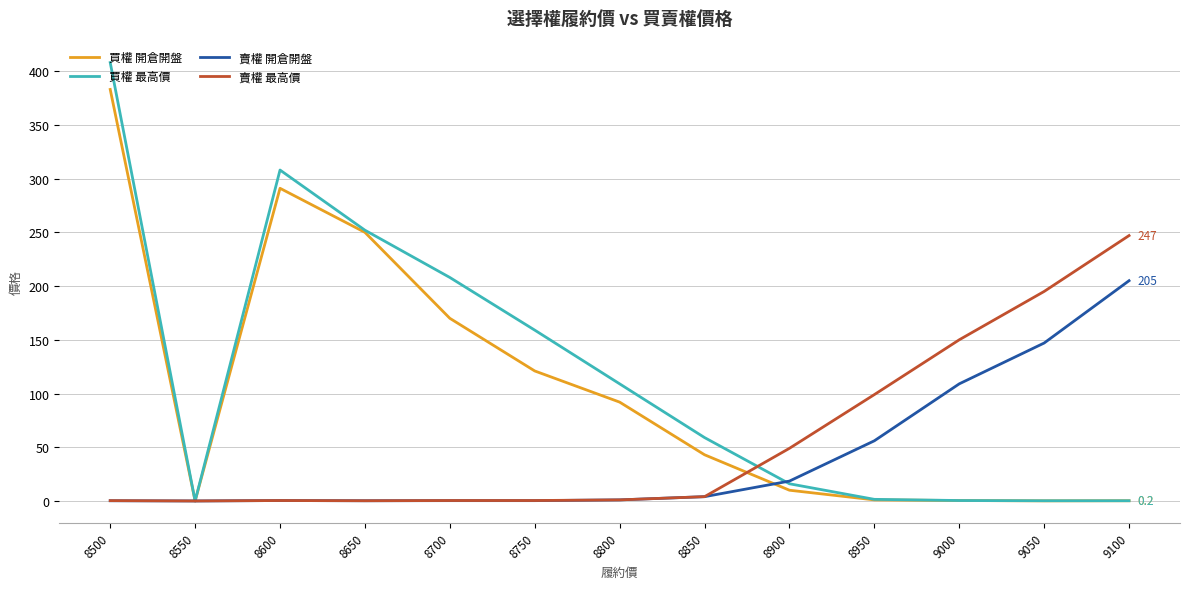

Rank the series by their maximum value, from lowest to highest.

賣權 開倉開盤, 賣權 最高價, 買權 開倉開盤, 買權 最高價